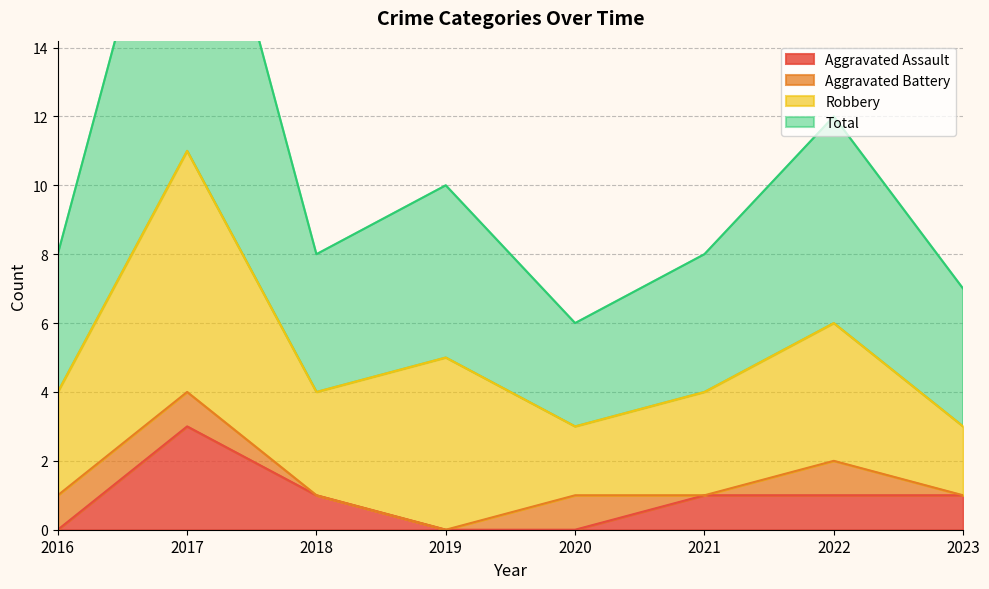

Between 2019 and 2016, which is larger?

2019